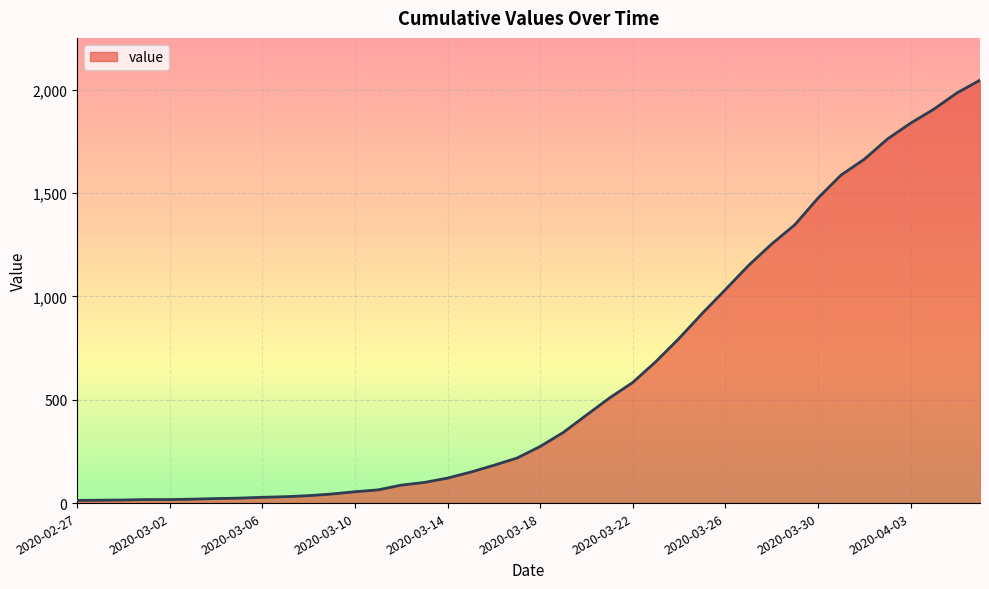

Does the chart have visible grid lines?

Yes